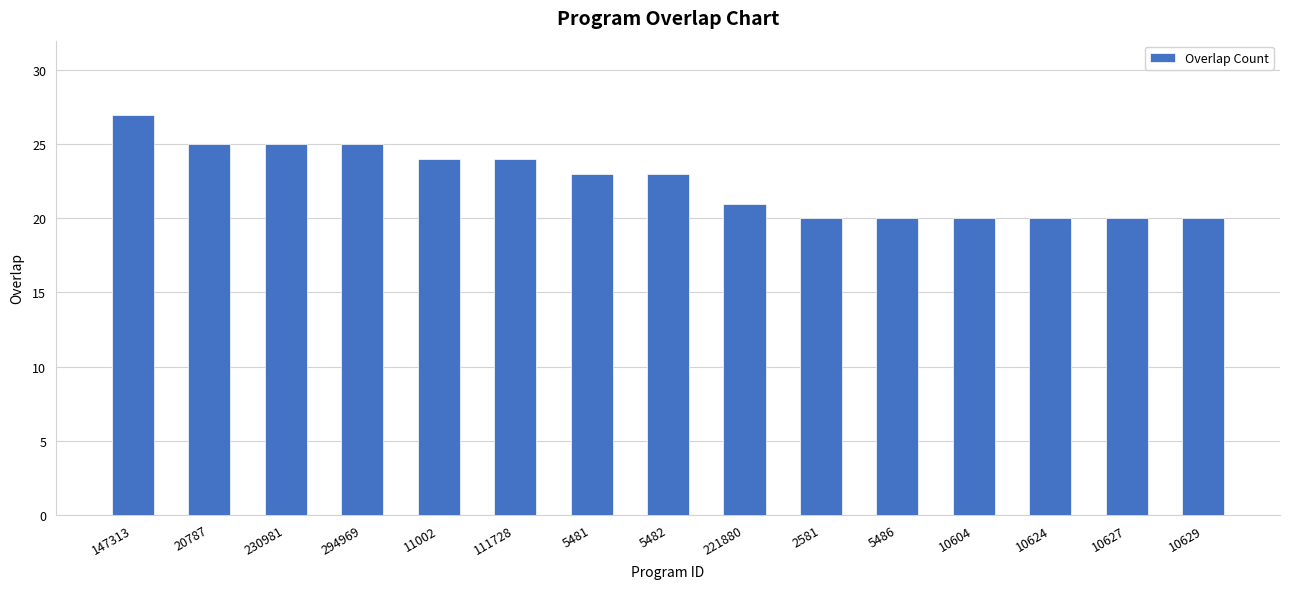

The chart shows a value of 25 at 294969. True or false?

True